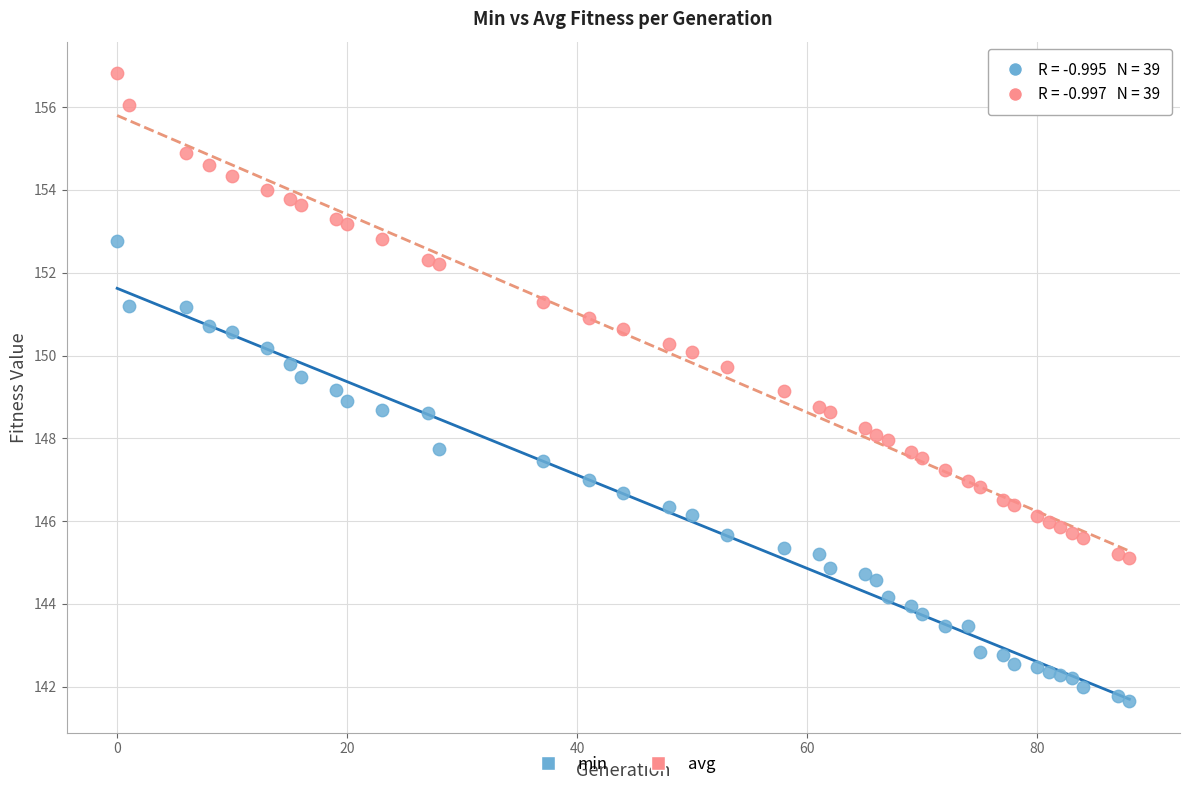

What are all the series names shown in the legend?

min, avg